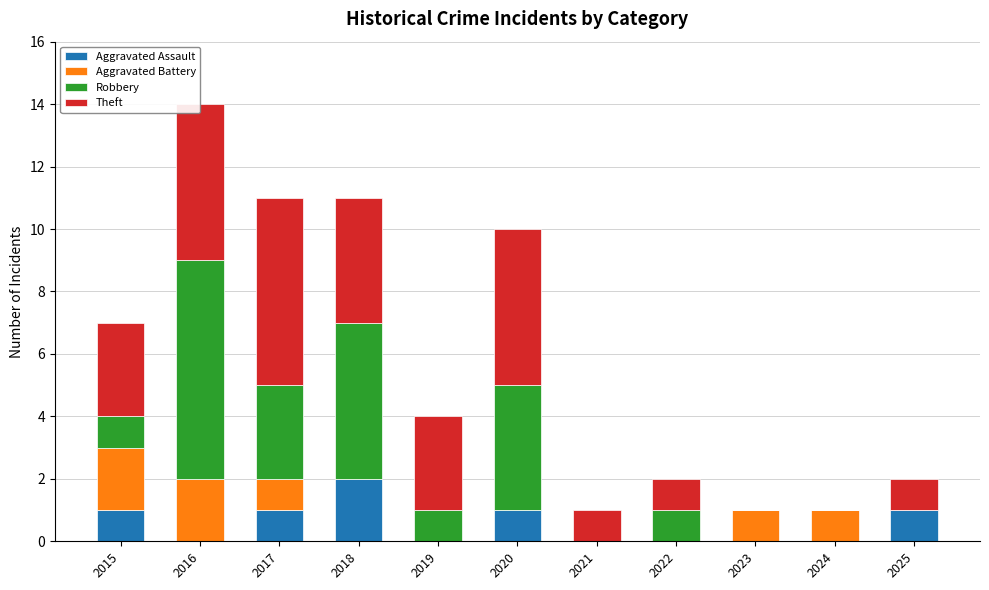

What is the sum of all Aggravated Assault values?

6